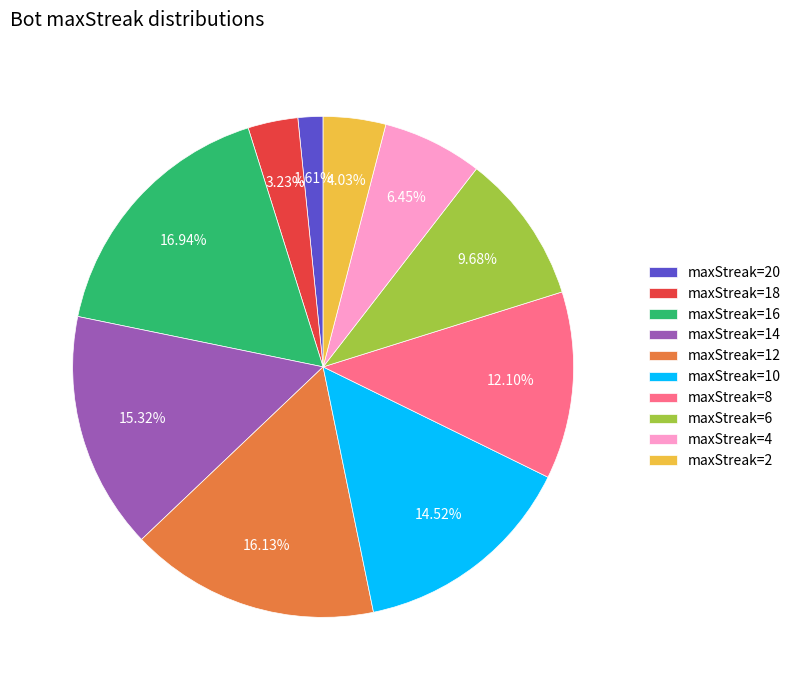

Is the sum of maxStreak=6 and maxStreak=8 greater than half?

No